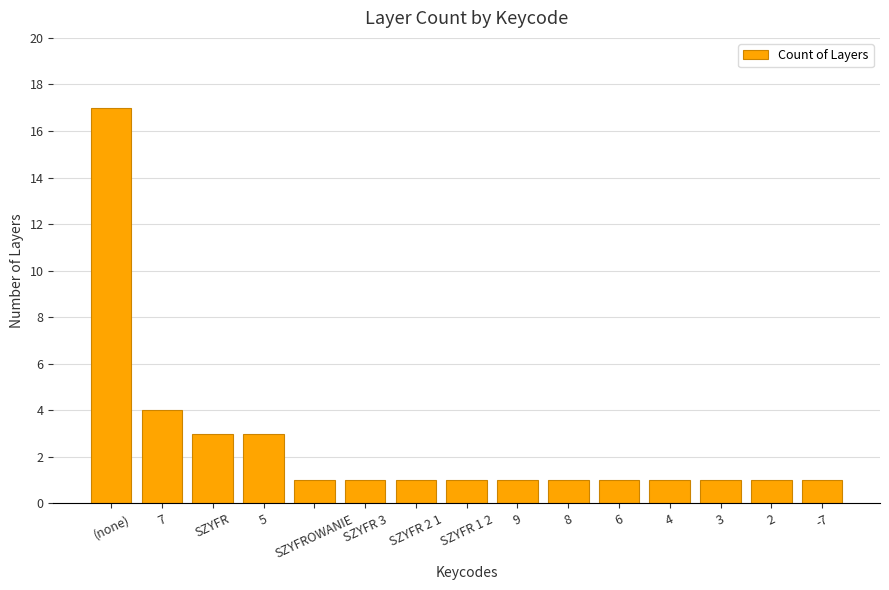

The value at (none) is 17. True or false?

True